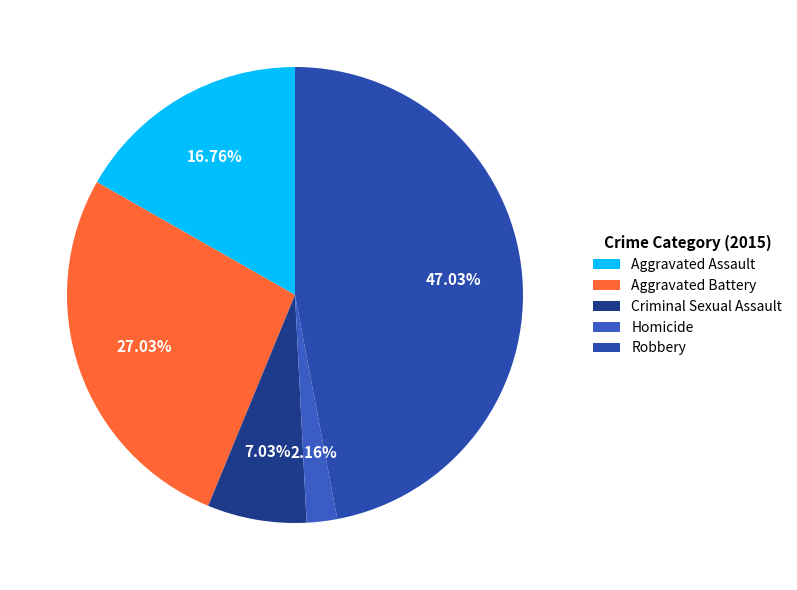

Which category has the smallest portion of the pie?

Homicide